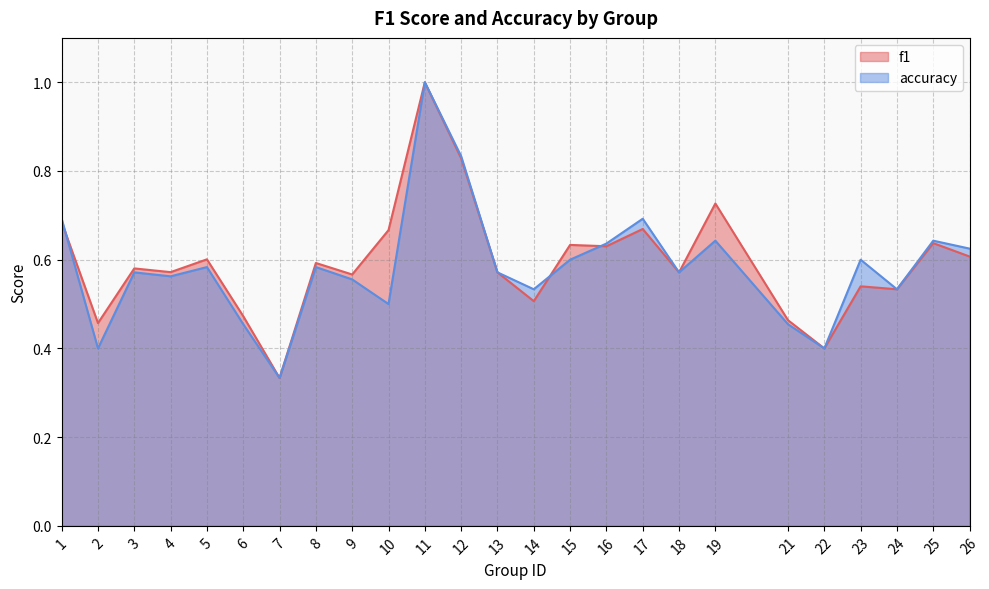

Reading left to right, list all the values displayed in this chart.

f1: 0.7	0.5	0.6	0.6	0.6	0.5	0.3	0.6	0.6	0.7	1.0	0.8	0.6	0.5	0.6	0.6	0.7	0.6	0.7	0.5	0.4	0.5	0.5	0.6	0.6
accuracy: 0.7	0.4	0.6	0.6	0.6	0.5	0.3	0.6	0.6	0.5	1.0	0.8	0.6	0.5	0.6	0.6	0.7	0.6	0.6	0.5	0.4	0.6	0.5	0.6	0.6